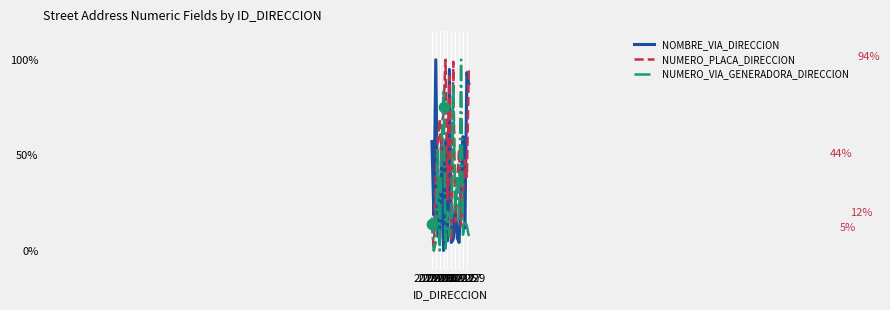

Which series has the largest total across all categories?

NUMERO_PLACA_DIRECCION